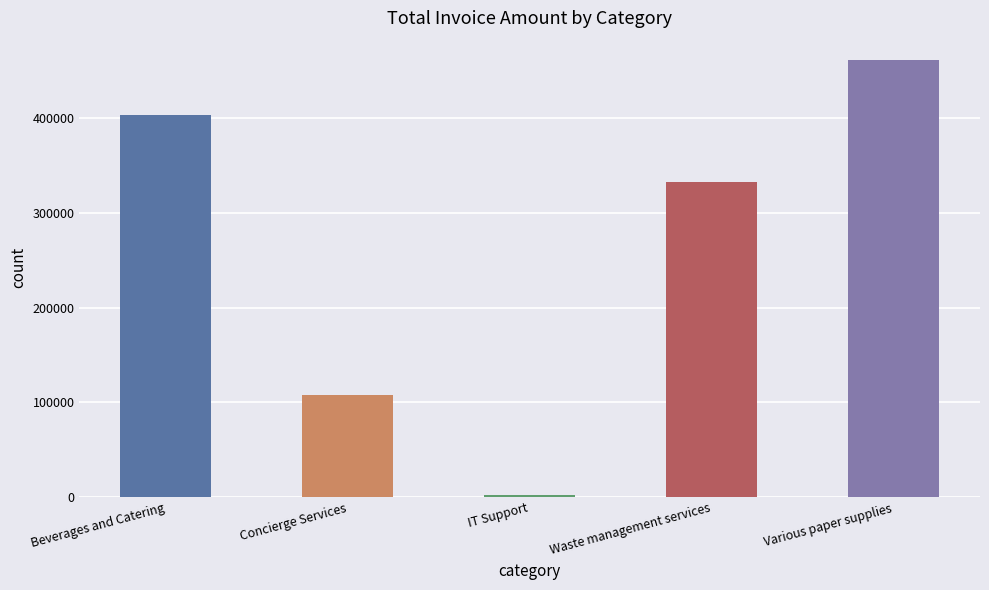

What is the smallest value displayed?

2066.4